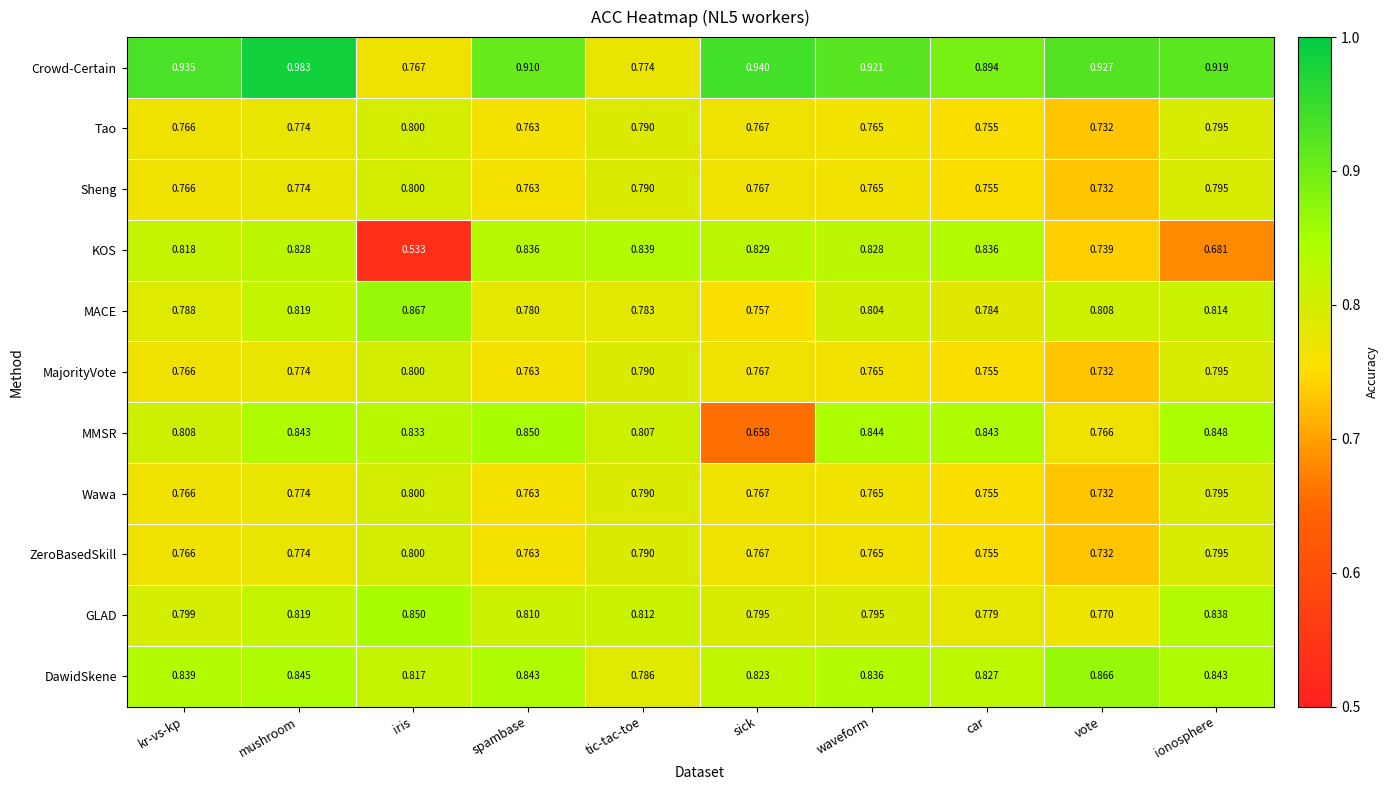

Which category has the highest value in the Crowd-Certain series?

mushroom